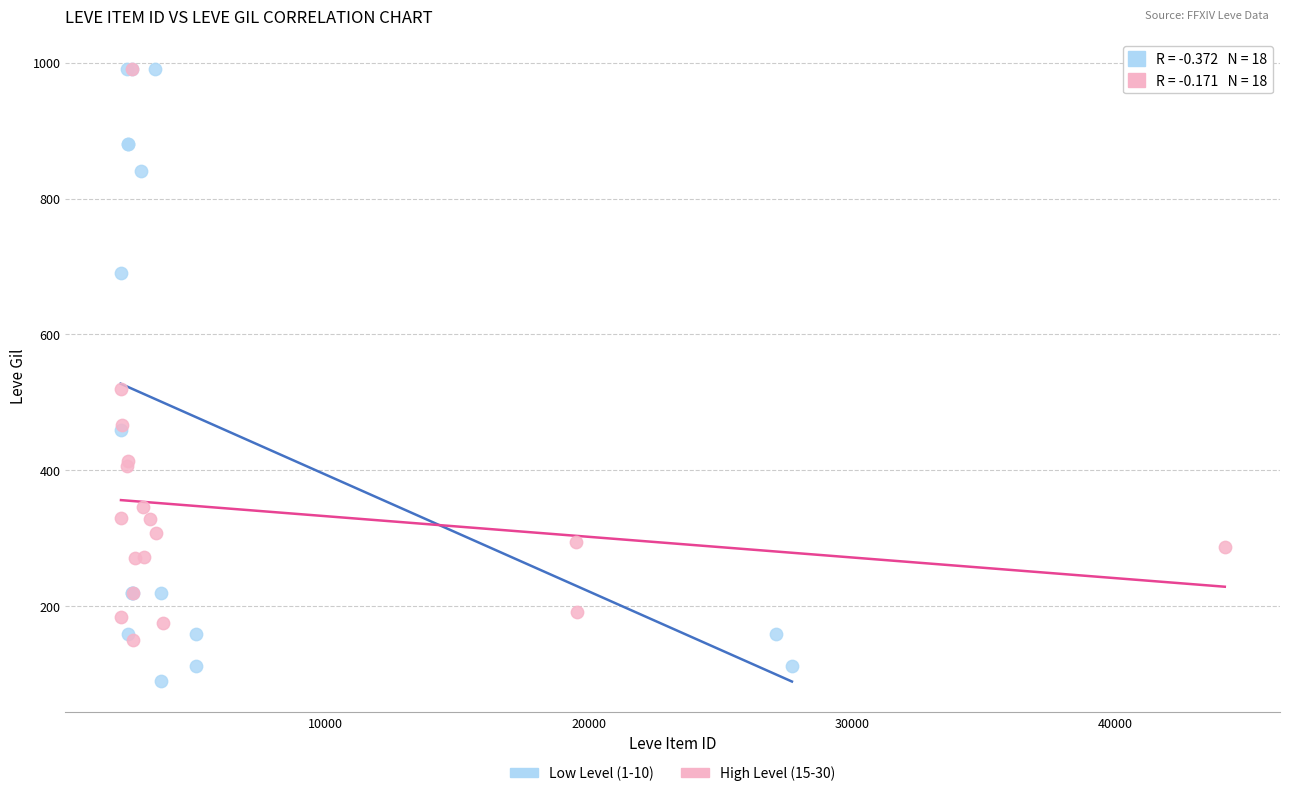

Which series contains the lowest Y value?

Low Level (1-10)